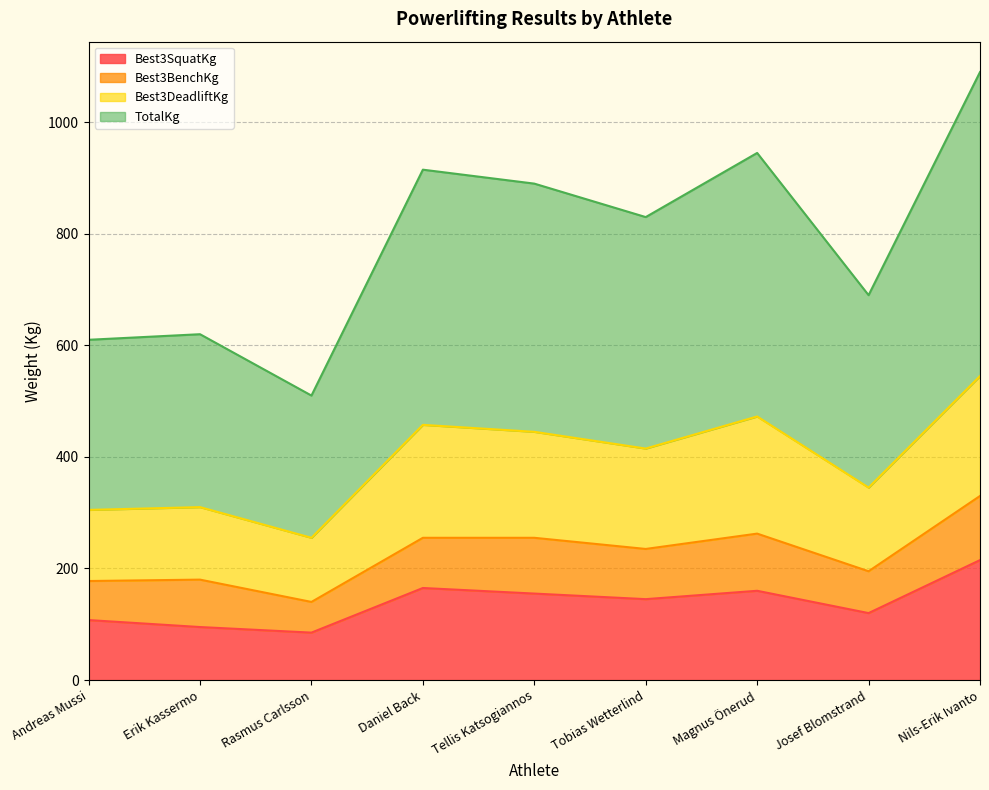

What are all the series names shown in the legend?

Best3SquatKg, Best3BenchKg, Best3DeadliftKg, TotalKg